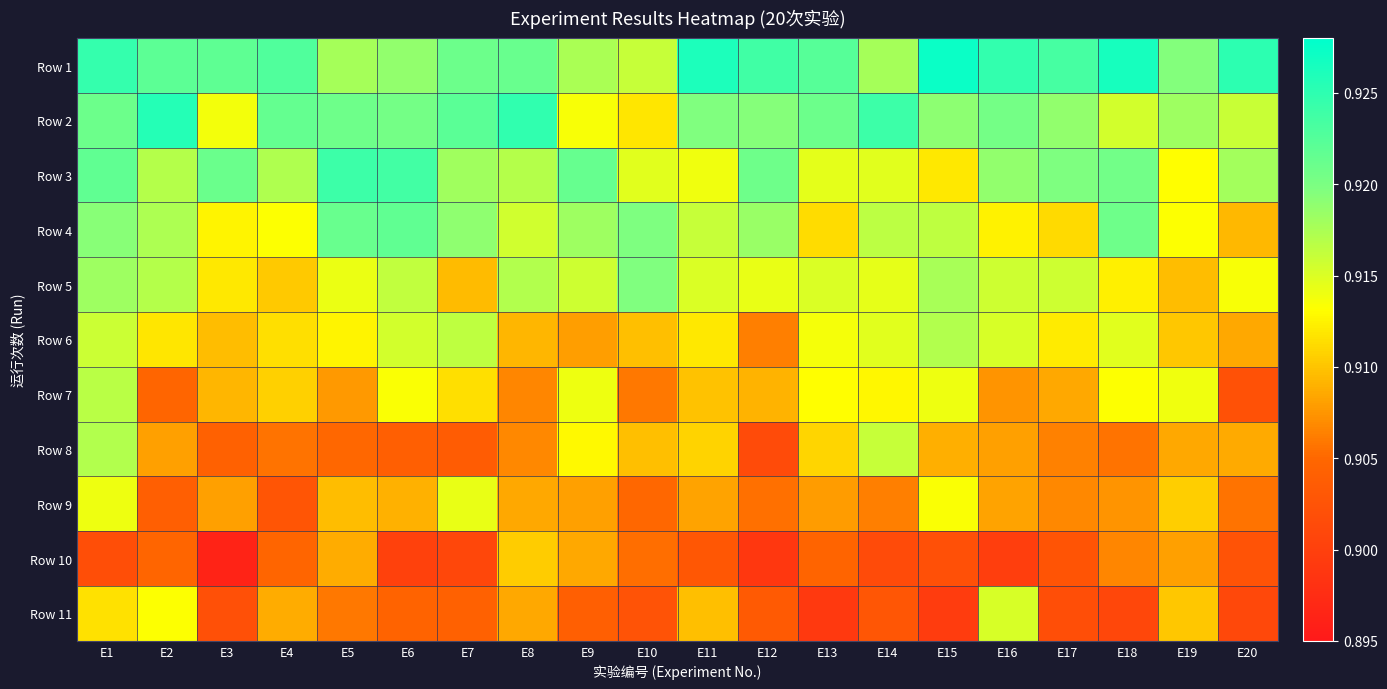

Reading left to right, what are all the values shown in this chart?

Row 1: E1=0.9	E2=0.9	E3=0.9	E4=0.9	E5=0.9	E6=0.9	E7=0.9	E8=0.9	E9=0.9	E10=0.9	E11=0.9	E12=0.9	E13=0.9	E14=0.9	E15=0.9	E16=0.9	E17=0.9	E18=0.9	E19=0.9	E20=0.9
Row 2: E1=0.9	E2=0.9	E3=0.9	E4=0.9	E5=0.9	E6=0.9	E7=0.9	E8=0.9	E9=0.9	E10=0.9	E11=0.9	E12=0.9	E13=0.9	E14=0.9	E15=0.9	E16=0.9	E17=0.9	E18=0.9	E19=0.9	E20=0.9
Row 3: E1=0.9	E2=0.9	E3=0.9	E4=0.9	E5=0.9	E6=0.9	E7=0.9	E8=0.9	E9=0.9	E10=0.9	E11=0.9	E12=0.9	E13=0.9	E14=0.9	E15=0.9	E16=0.9	E17=0.9	E18=0.9	E19=0.9	E20=0.9
Row 4: E1=0.9	E2=0.9	E3=0.9	E4=0.9	E5=0.9	E6=0.9	E7=0.9	E8=0.9	E9=0.9	E10=0.9	E11=0.9	E12=0.9	E13=0.9	E14=0.9	E15=0.9	E16=0.9	E17=0.9	E18=0.9	E19=0.9	E20=0.9
Row 5: E1=0.9	E2=0.9	E3=0.9	E4=0.9	E5=0.9	E6=0.9	E7=0.9	E8=0.9	E9=0.9	E10=0.9	E11=0.9	E12=0.9	E13=0.9	E14=0.9	E15=0.9	E16=0.9	E17=0.9	E18=0.9	E19=0.9	E20=0.9
Row 6: E1=0.9	E2=0.9	E3=0.9	E4=0.9	E5=0.9	E6=0.9	E7=0.9	E8=0.9	E9=0.9	E10=0.9	E11=0.9	E12=0.9	E13=0.9	E14=0.9	E15=0.9	E16=0.9	E17=0.9	E18=0.9	E19=0.9	E20=0.9
Row 7: E1=0.9	E2=0.9	E3=0.9	E4=0.9	E5=0.9	E6=0.9	E7=0.9	E8=0.9	E9=0.9	E10=0.9	E11=0.9	E12=0.9	E13=0.9	E14=0.9	E15=0.9	E16=0.9	E17=0.9	E18=0.9	E19=0.9	E20=0.9
Row 8: E1=0.9	E2=0.9	E3=0.9	E4=0.9	E5=0.9	E6=0.9	E7=0.9	E8=0.9	E9=0.9	E10=0.9	E11=0.9	E12=0.9	E13=0.9	E14=0.9	E15=0.9	E16=0.9	E17=0.9	E18=0.9	E19=0.9	E20=0.9
Row 9: E1=0.9	E2=0.9	E3=0.9	E4=0.9	E5=0.9	E6=0.9	E7=0.9	E8=0.9	E9=0.9	E10=0.9	E11=0.9	E12=0.9	E13=0.9	E14=0.9	E15=0.9	E16=0.9	E17=0.9	E18=0.9	E19=0.9	E20=0.9
Row 10: E1=0.9	E2=0.9	E3=0.9	E4=0.9	E5=0.9	E6=0.9	E7=0.9	E8=0.9	E9=0.9	E10=0.9	E11=0.9	E12=0.9	E13=0.9	E14=0.9	E15=0.9	E16=0.9	E17=0.9	E18=0.9	E19=0.9	E20=0.9
Row 11: E1=0.9	E2=0.9	E3=0.9	E4=0.9	E5=0.9	E6=0.9	E7=0.9	E8=0.9	E9=0.9	E10=0.9	E11=0.9	E12=0.9	E13=0.9	E14=0.9	E15=0.9	E16=0.9	E17=0.9	E18=0.9	E19=0.9	E20=0.9